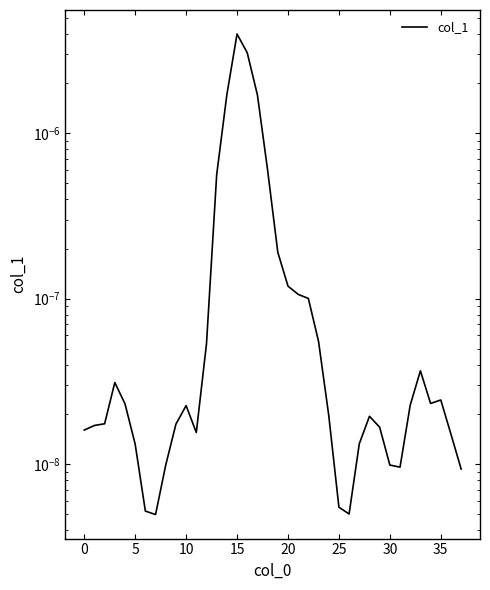

The chart shows a value of 0.0 at 35. True or false?

False